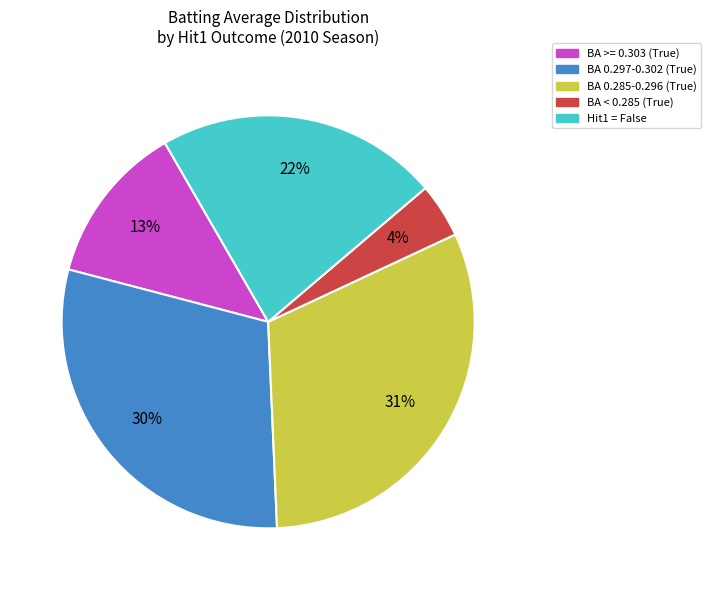

The BA 0.285-0.296 (True) slice represents 31% of the pie. True or false?

True